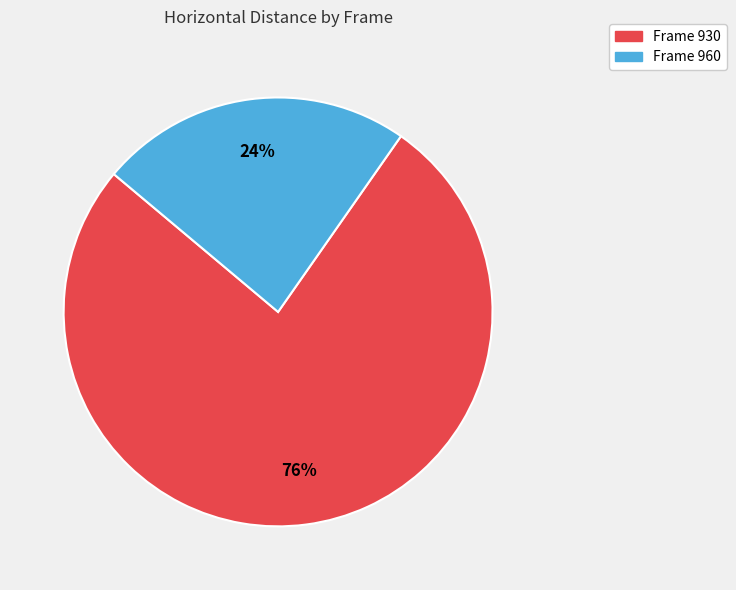

To the nearest percent, what is the average slice percentage?

50%